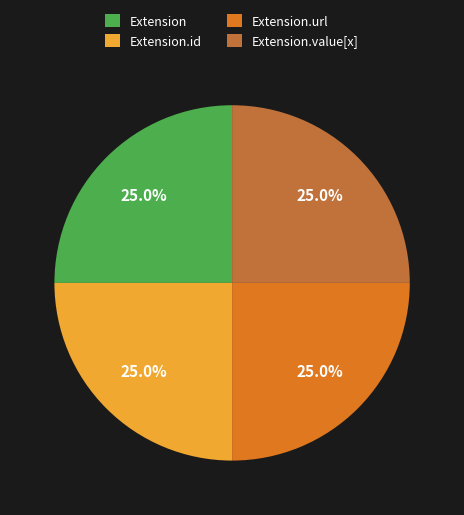

Does any single category account for the majority?

No